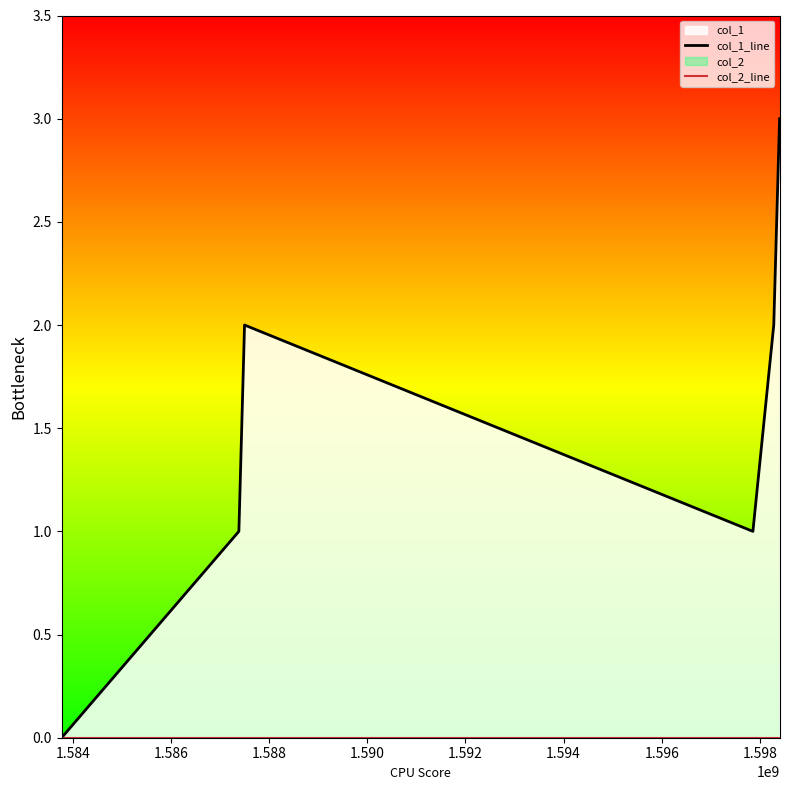

At how many categories does at least one series exceed 2?

1